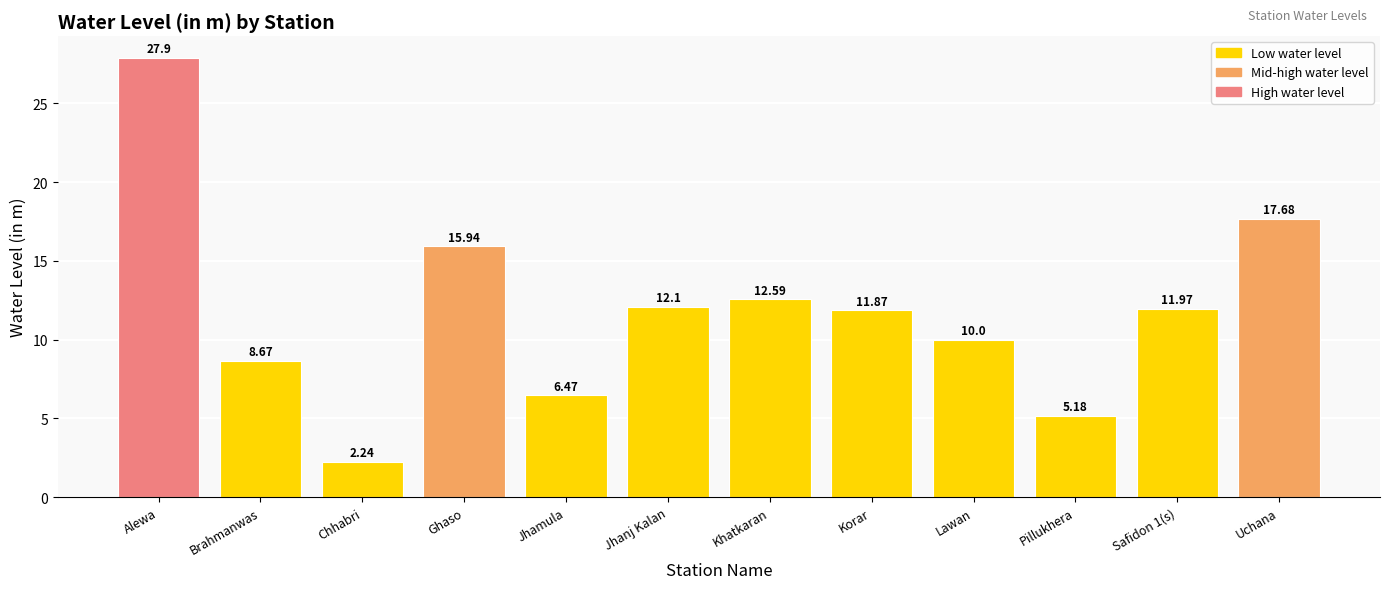

List the labels in order of value, largest first.

Alewa, Uchana, Ghaso, Khatkaran, Jhanj Kalan, Safidon 1(s), Korar, Lawan, Brahmanwas, Jhamula, Pillukhera, Chhabri